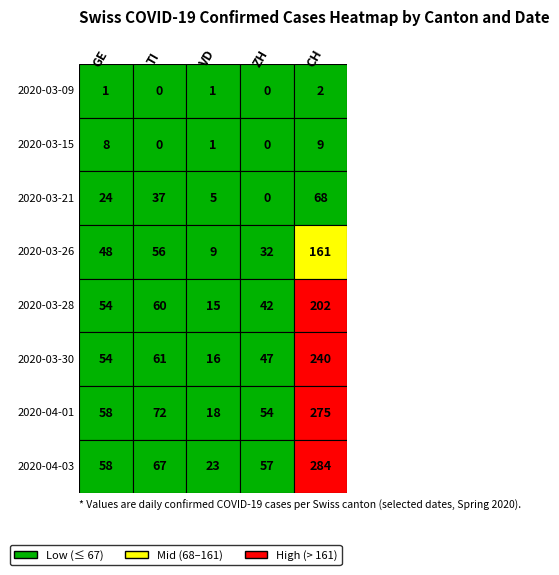

At which category is the sum across all series the highest?

CH